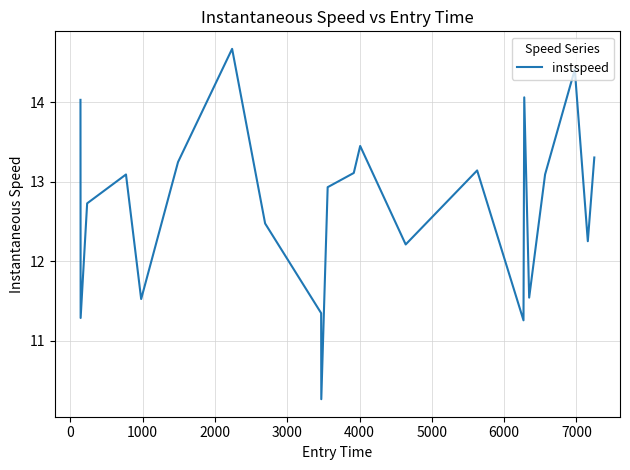

What is the smallest value displayed?

10.3